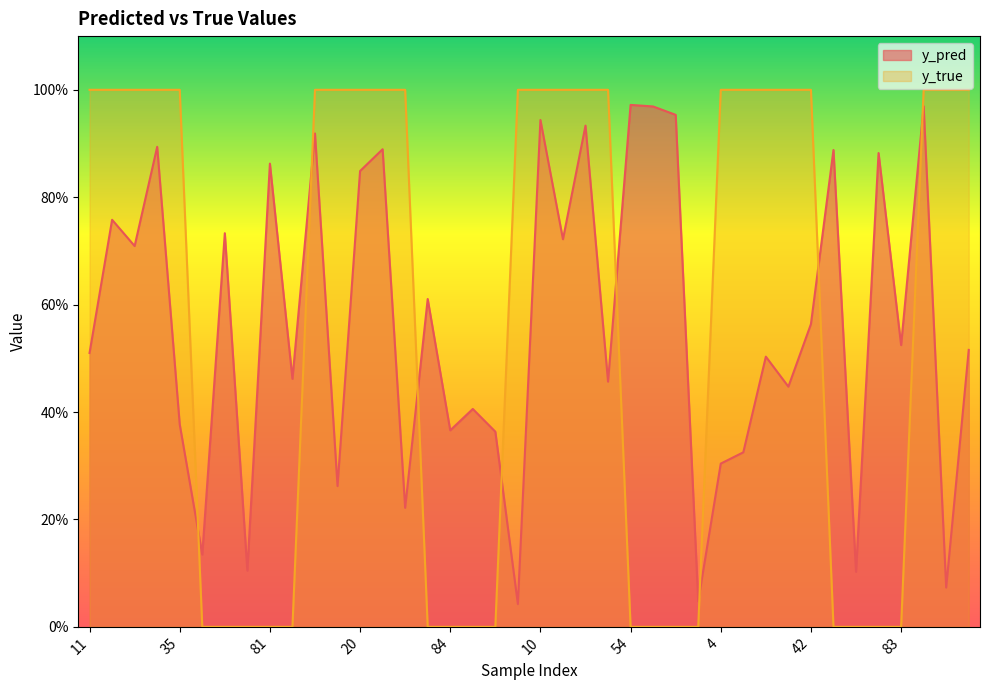

The y_true series shows 0.0 at 88. True or false?

True